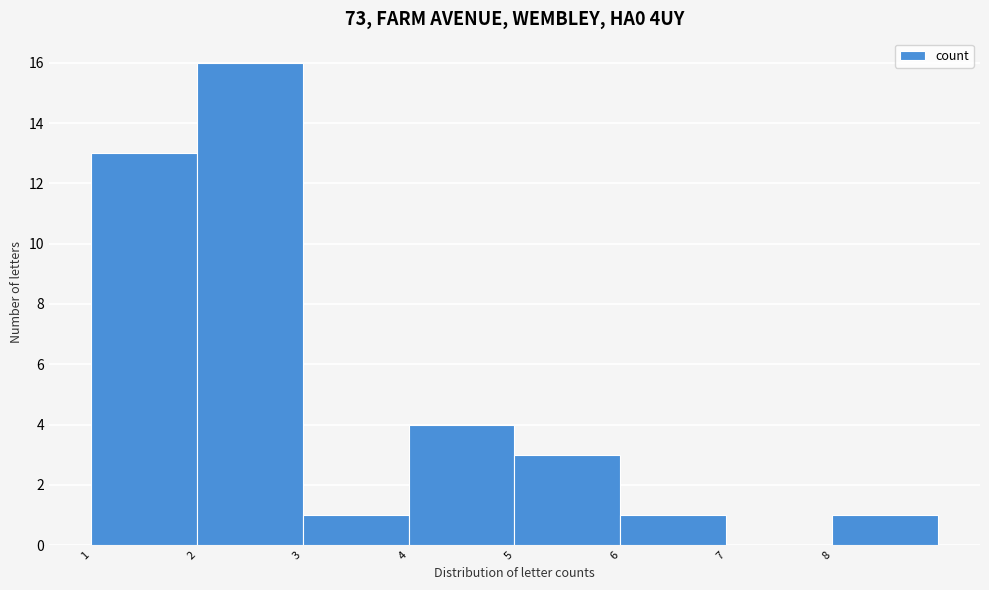

Reading right to left, extract all data points from this chart.

8=1	7=0	6=1	5=3	4=4	3=1	2=16	1=13